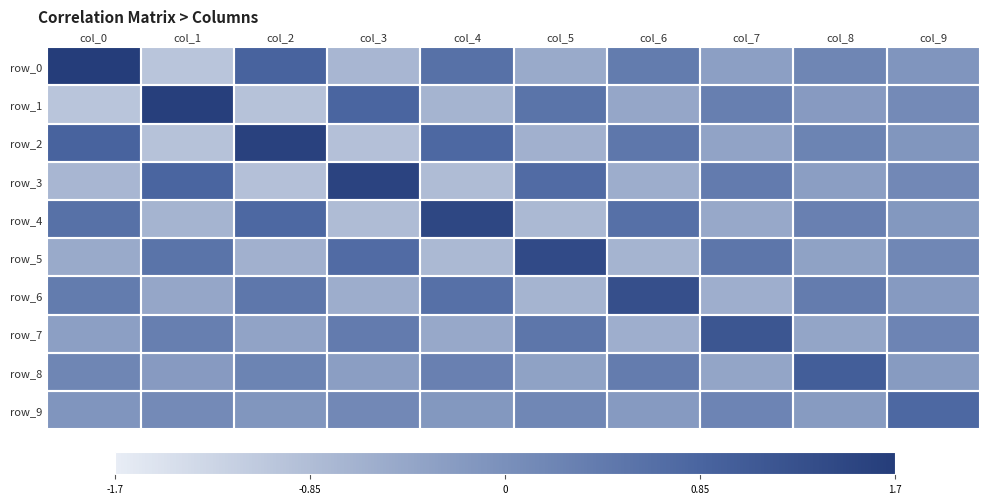

Reading left to right, transcribe all the data shown in this chart.

row_0: col_0=1.7	col_1=-1.0	col_2=0.9	col_3=-0.7	col_4=0.6	col_5=-0.5	col_6=0.4	col_7=-0.3	col_8=0.2	col_9=-0.1
row_1: col_0=-1.0	col_1=1.6	col_2=-1.0	col_3=0.8	col_4=-0.7	col_5=0.6	col_6=-0.4	col_7=0.3	col_8=-0.2	col_9=0.1
row_2: col_0=0.9	col_1=-1.0	col_2=1.6	col_3=-0.9	col_4=0.8	col_5=-0.6	col_6=0.5	col_7=-0.4	col_8=0.2	col_9=-0.1
row_3: col_0=-0.7	col_1=0.8	col_2=-0.9	col_3=1.5	col_4=-0.8	col_5=0.7	col_6=-0.5	col_7=0.4	col_8=-0.3	col_9=0.1
row_4: col_0=0.6	col_1=-0.7	col_2=0.8	col_3=-0.8	col_4=1.5	col_5=-0.8	col_6=0.6	col_7=-0.5	col_8=0.3	col_9=-0.1
row_5: col_0=-0.5	col_1=0.6	col_2=-0.6	col_3=0.7	col_4=-0.8	col_5=1.4	col_6=-0.7	col_7=0.5	col_8=-0.3	col_9=0.2
row_6: col_0=0.4	col_1=-0.4	col_2=0.5	col_3=-0.5	col_4=0.6	col_5=-0.7	col_6=1.3	col_7=-0.6	col_8=0.4	col_9=-0.2
row_7: col_0=-0.3	col_1=0.3	col_2=-0.4	col_3=0.4	col_4=-0.5	col_5=0.5	col_6=-0.6	col_7=1.2	col_8=-0.4	col_9=0.2
row_8: col_0=0.2	col_1=-0.2	col_2=0.2	col_3=-0.3	col_4=0.3	col_5=-0.3	col_6=0.4	col_7=-0.4	col_8=1.0	col_9=-0.2
row_9: col_0=-0.1	col_1=0.1	col_2=-0.1	col_3=0.1	col_4=-0.1	col_5=0.2	col_6=-0.2	col_7=0.2	col_8=-0.2	col_9=0.8